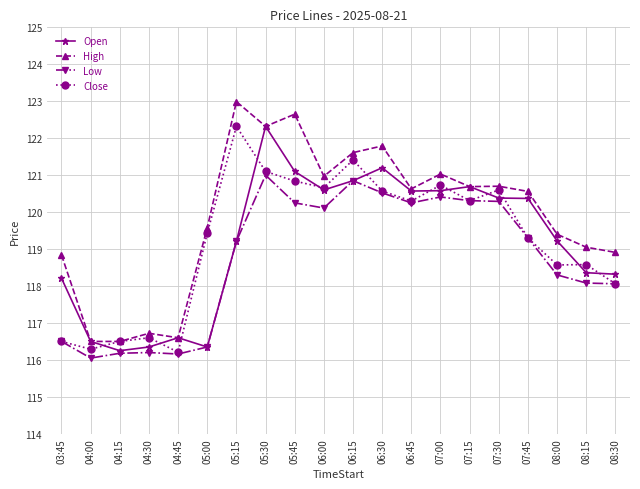

The value of Open at 05:15 is 119.2. True or false?

True